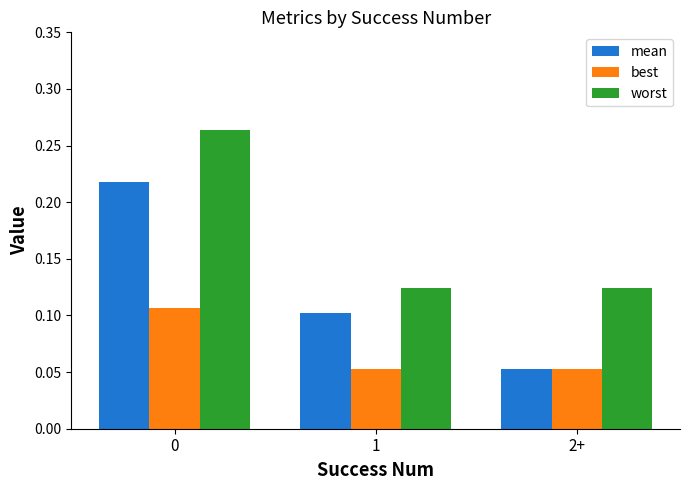

Which series has the widest spread of values?

mean